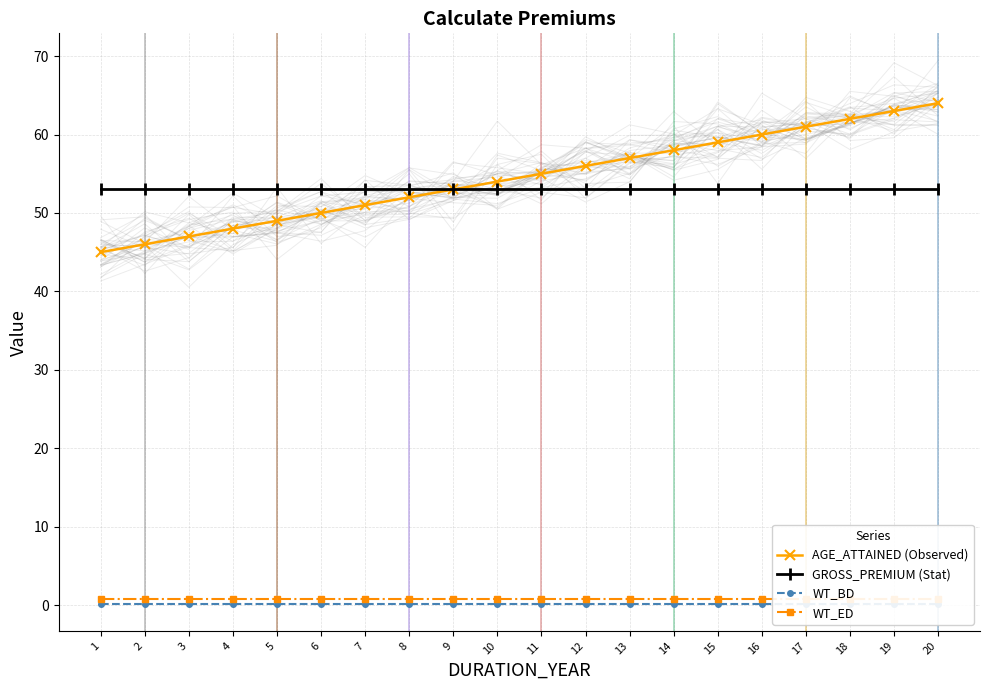

At which category is the sum across all series the highest?

20